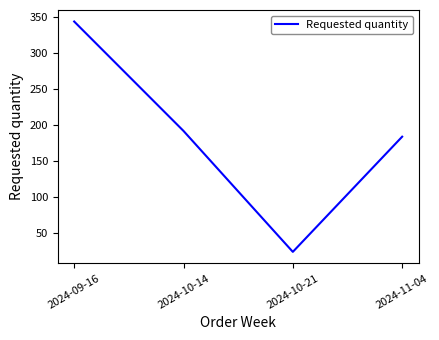

Reading left to right, extract all data points from this chart.

344	192	24	184